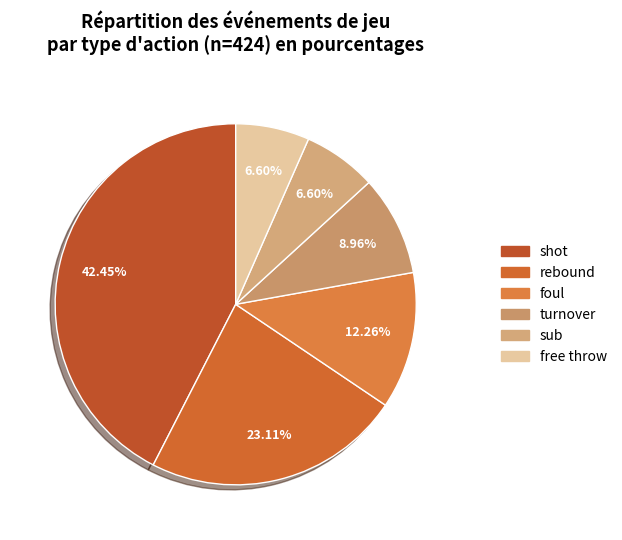

To the nearest percent, what is the average slice percentage?

17%